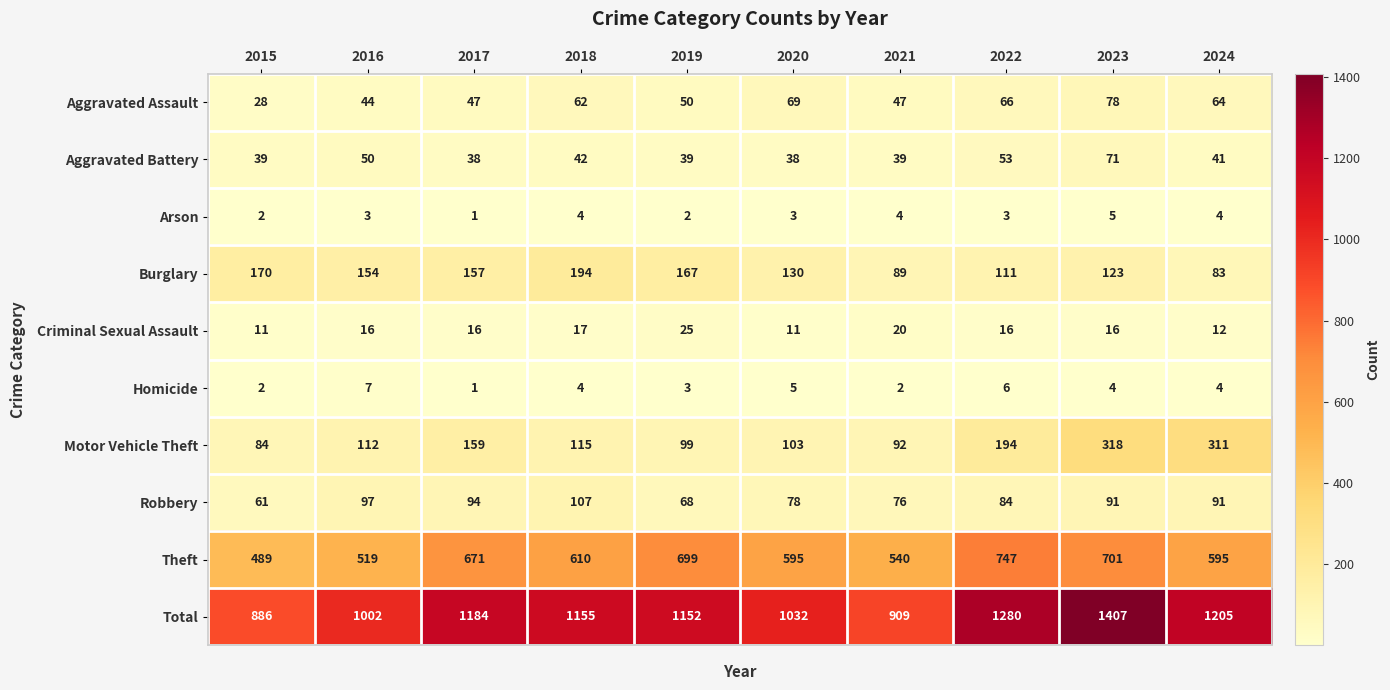

Rank the categories by Total value from highest to lowest.

2023, 2022, 2024, 2017, 2018, 2019, 2020, 2016, 2021, 2015